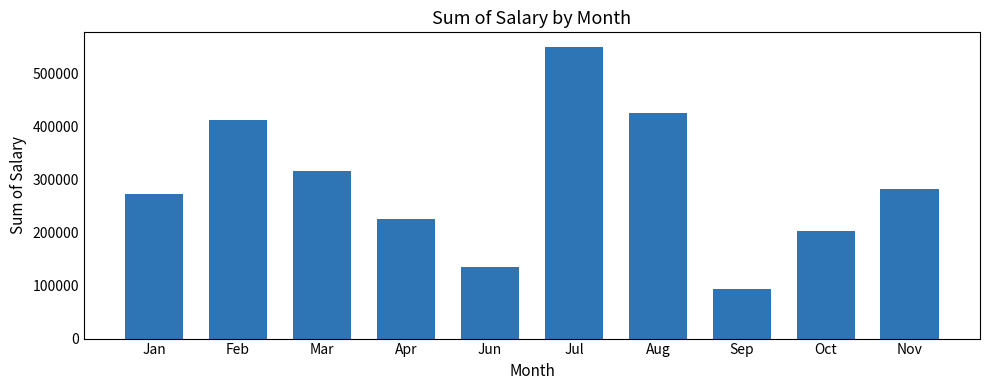

Read the value at Jul.

550982.2